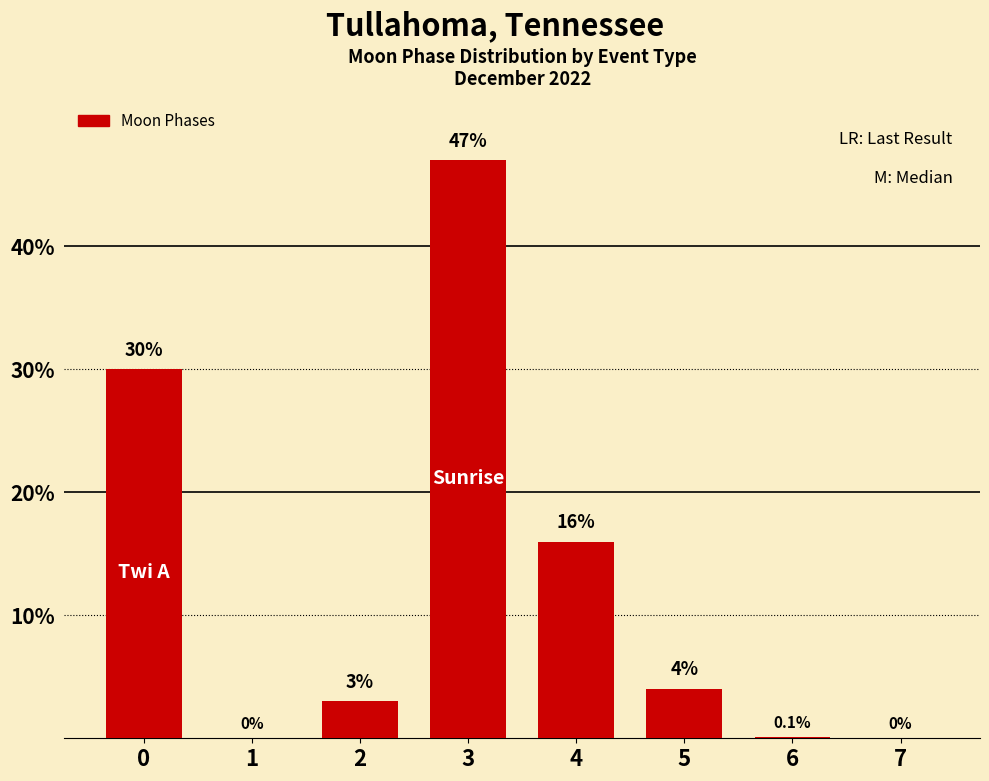

What is the sum of the values at 6 and 1?

0.1